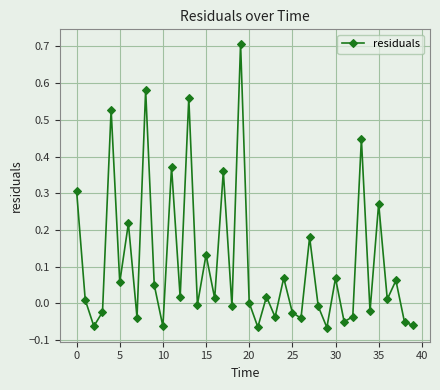

True or false: there are more than 2 points higher than both neighbors.

True